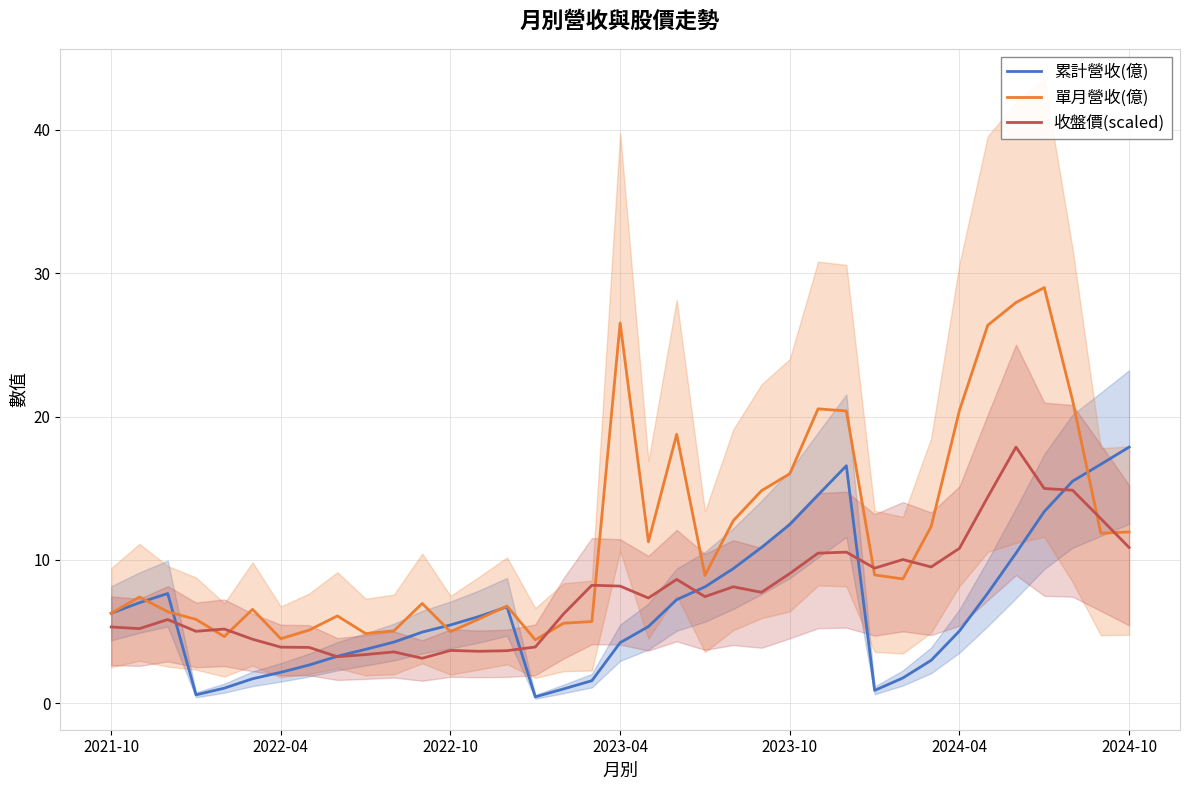

How many lines are shown in the chart?

3